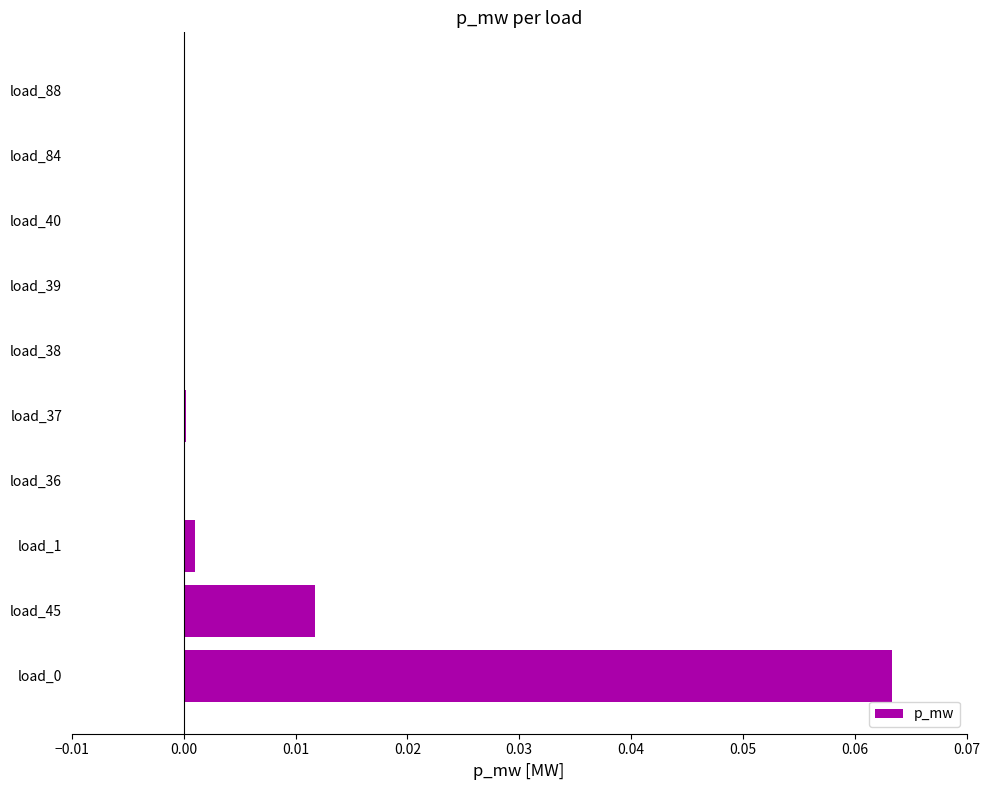

The value at load_0 is 0.0. True or false?

False